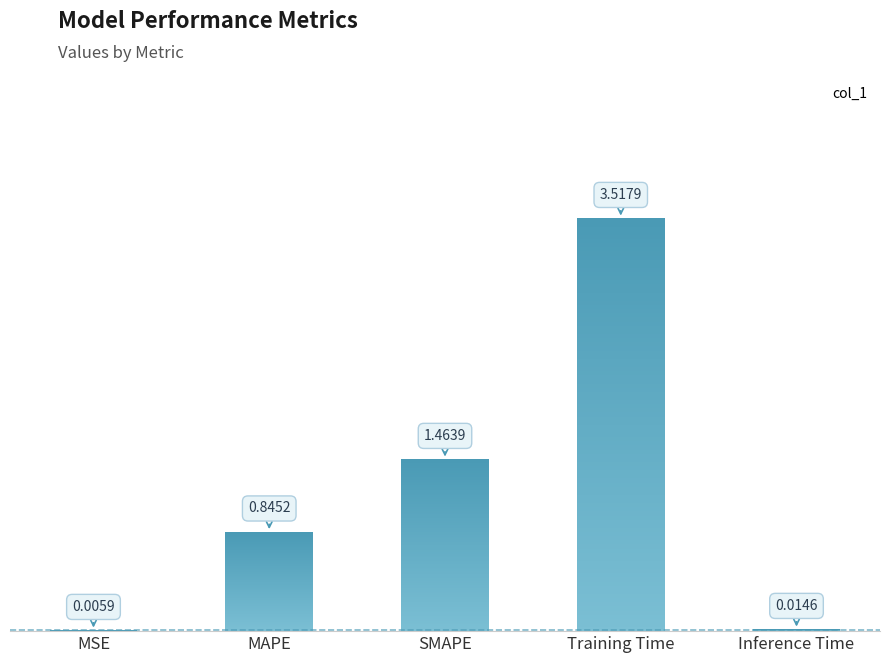

Is it true that the value at SMAPE is 0.6?

False